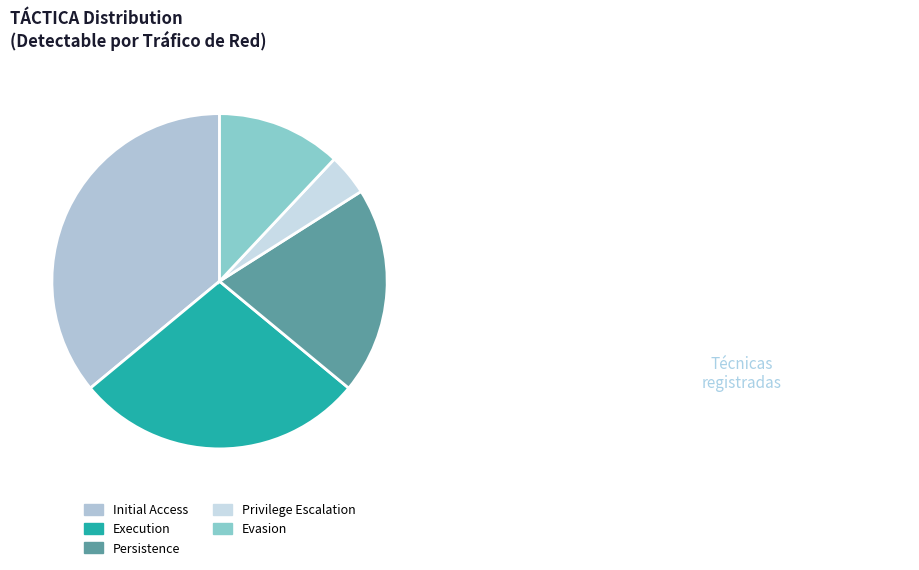

True or false: Initial Access accounts for 43% of the total.

False